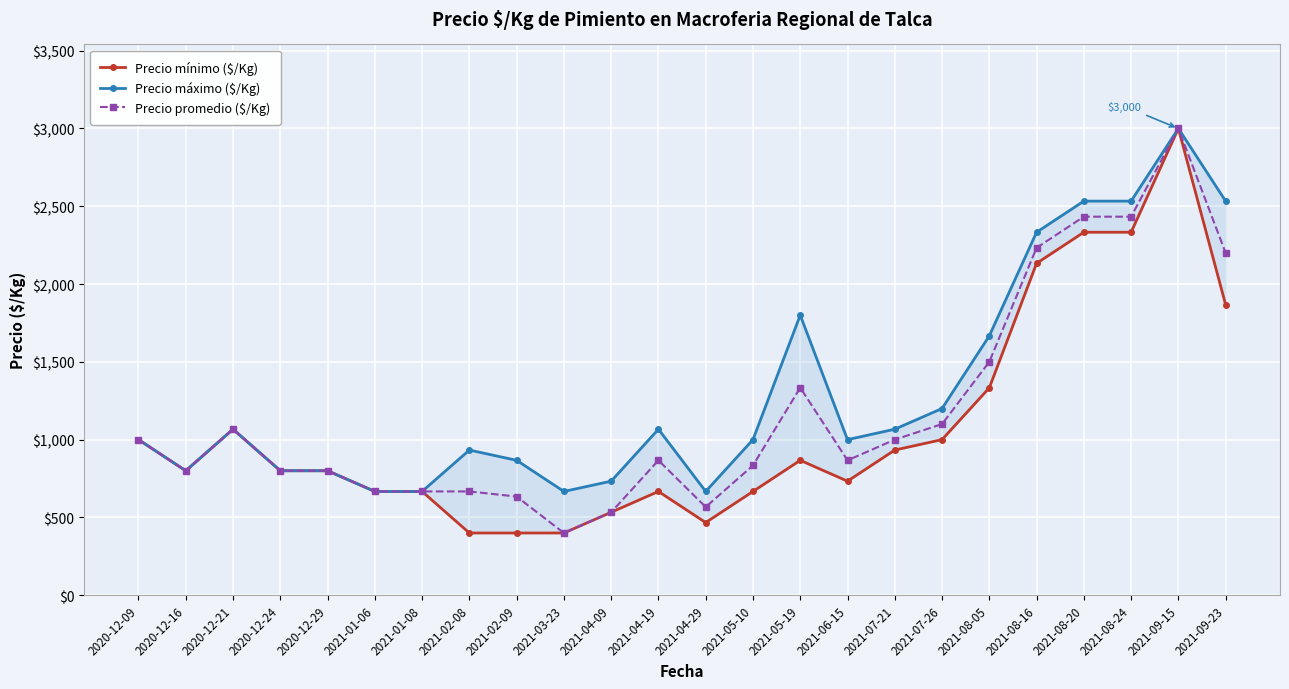

The value of Precio promedio ($/Kg) at 2021-02-08 is 667. True or false?

True